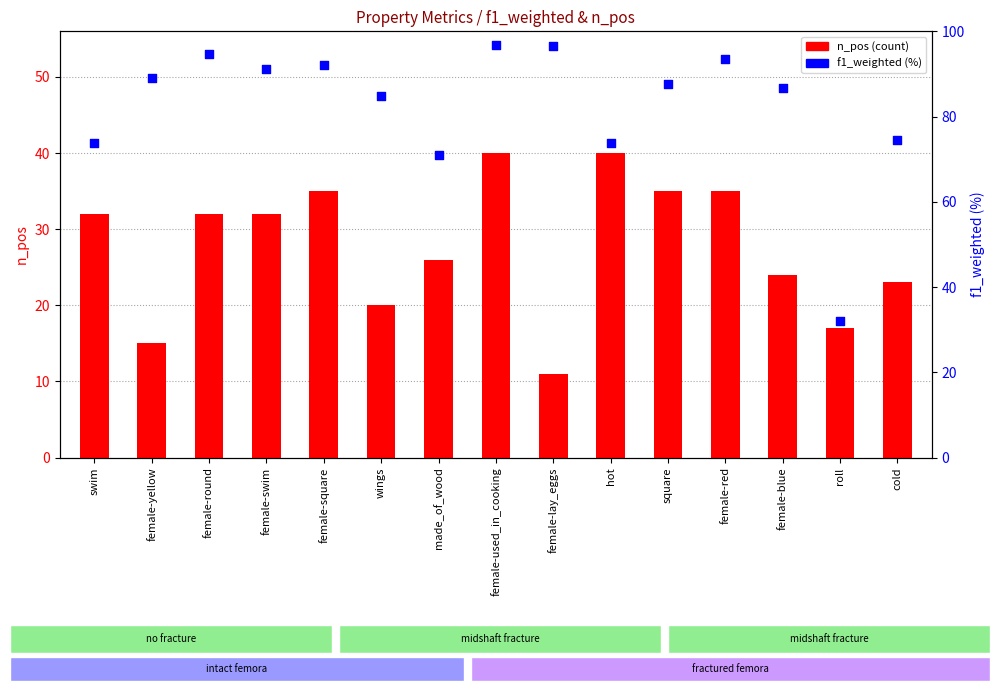

At how many categories does at least one series exceed 34?

14